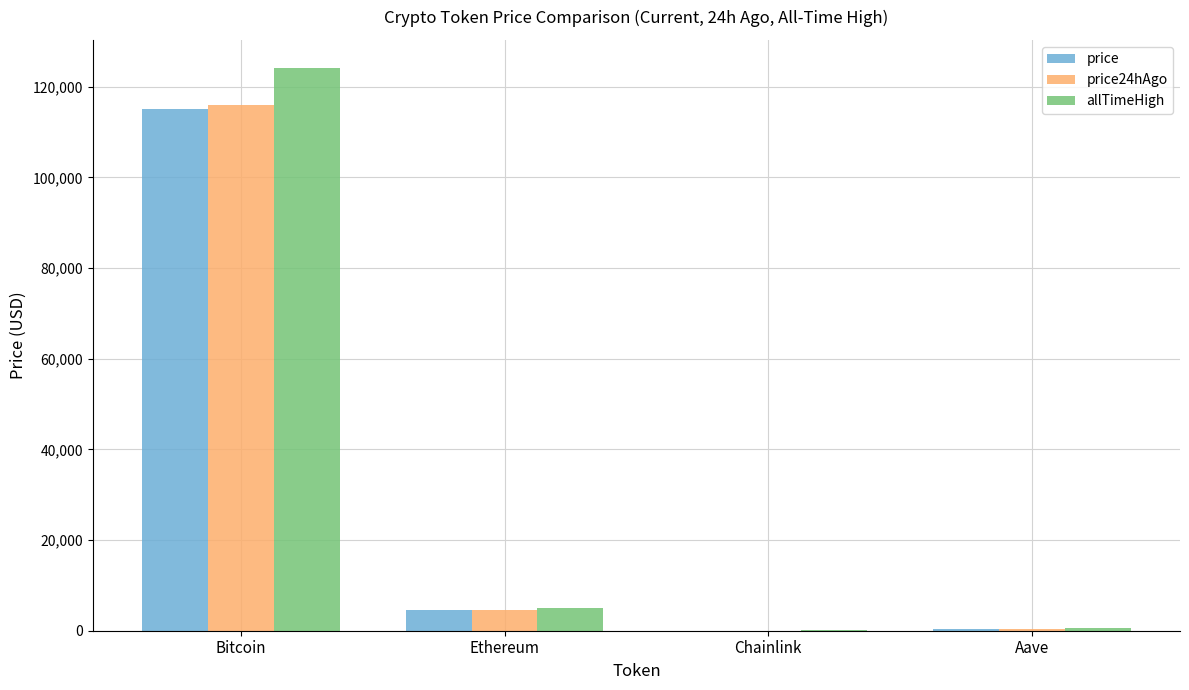

Between Bitcoin and Chainlink, which series saw the biggest shift?

allTimeHigh